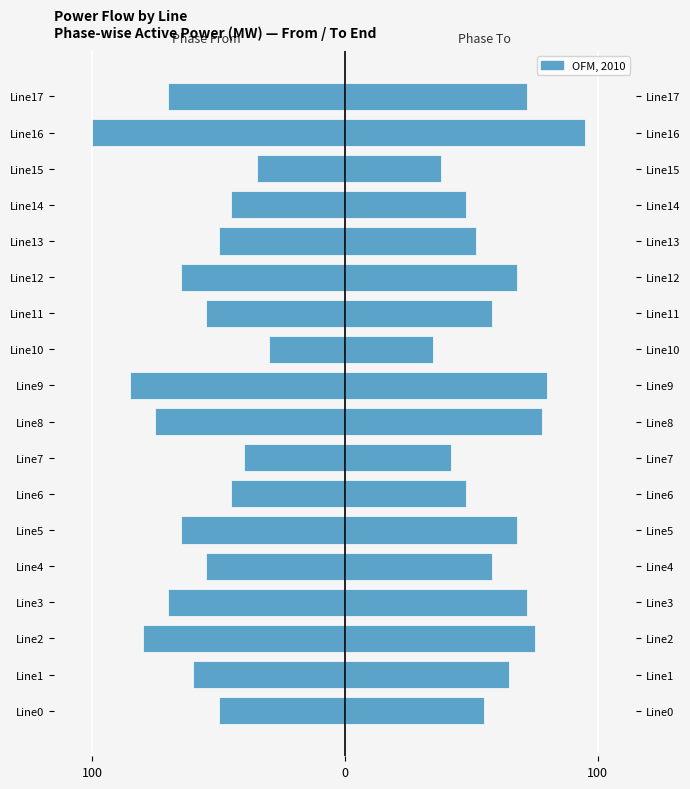

What is the difference between the maximum and minimum values in the Phase From (MW) series?

70